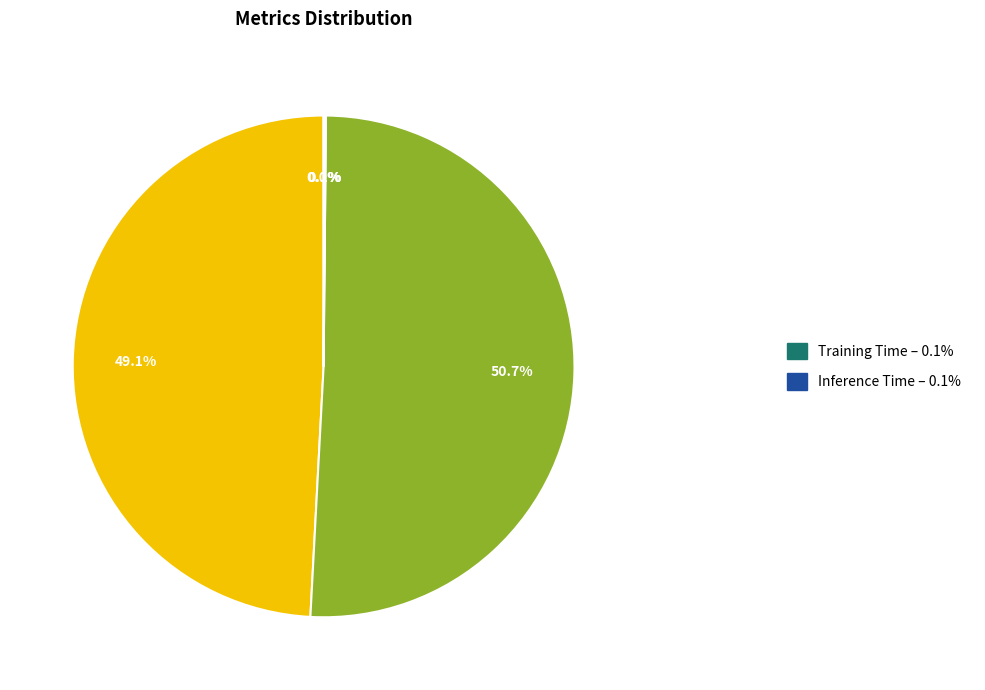

Does any single category account for the majority?

Yes